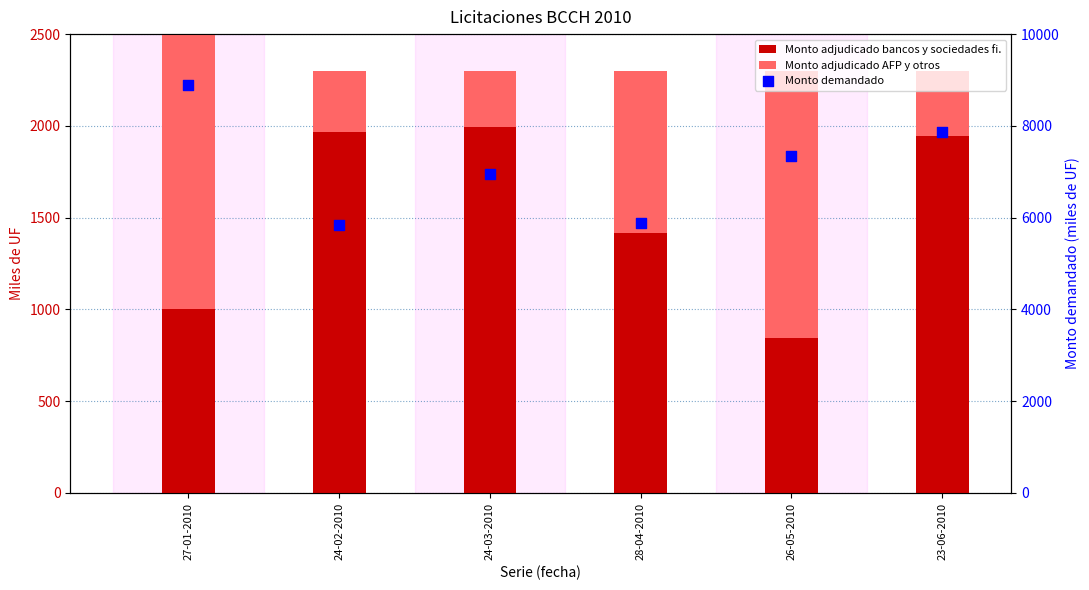

Which series reaches the minimum Y coordinate?

Monto adjudicado AFP y otros